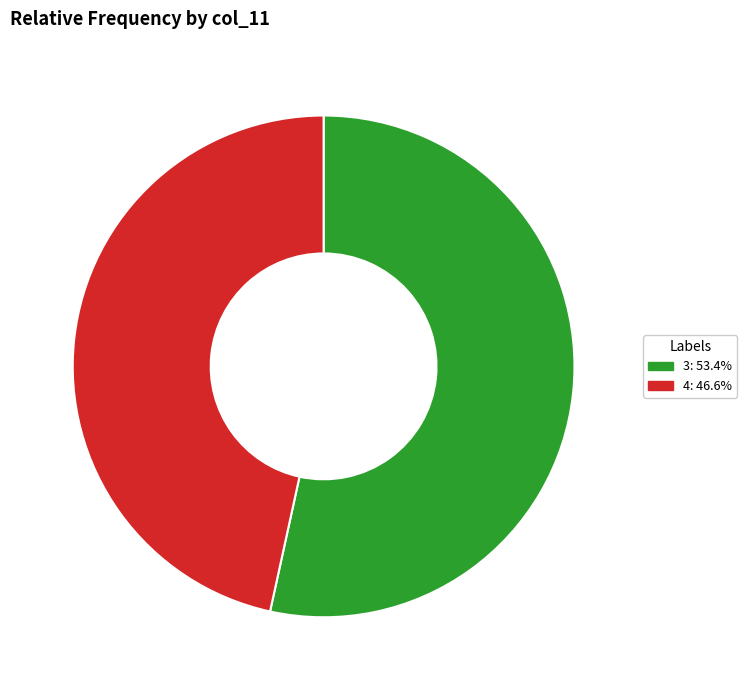

Does 3: 53.4% represent more than half of the total?

Yes